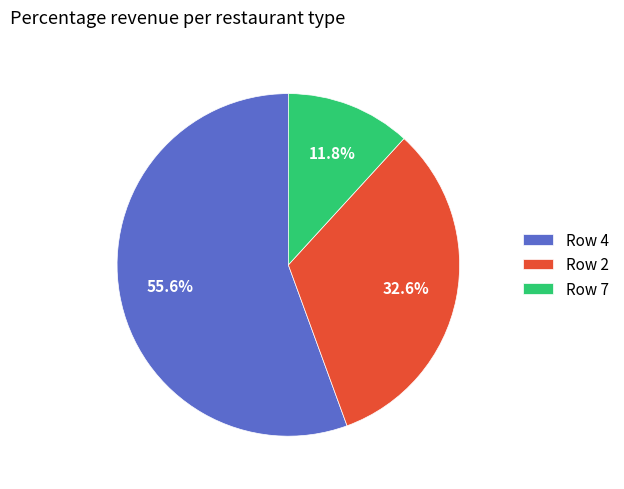

Combined, what portion of the pie is Row 4 and Row 2?

88.2%